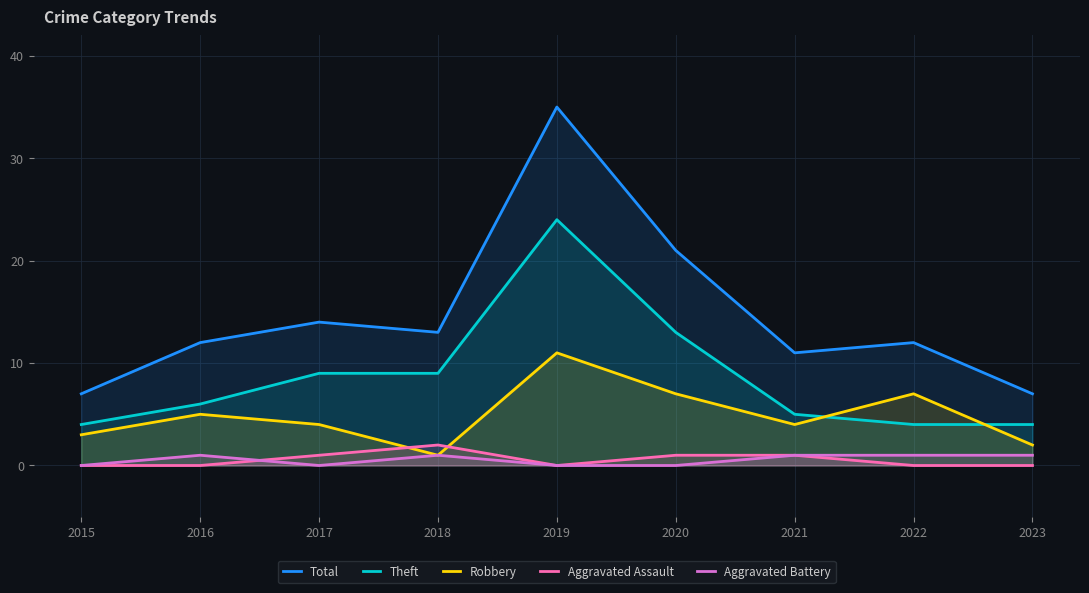

What is the difference between the maximum and second lowest values in the Aggravated Battery series?

1